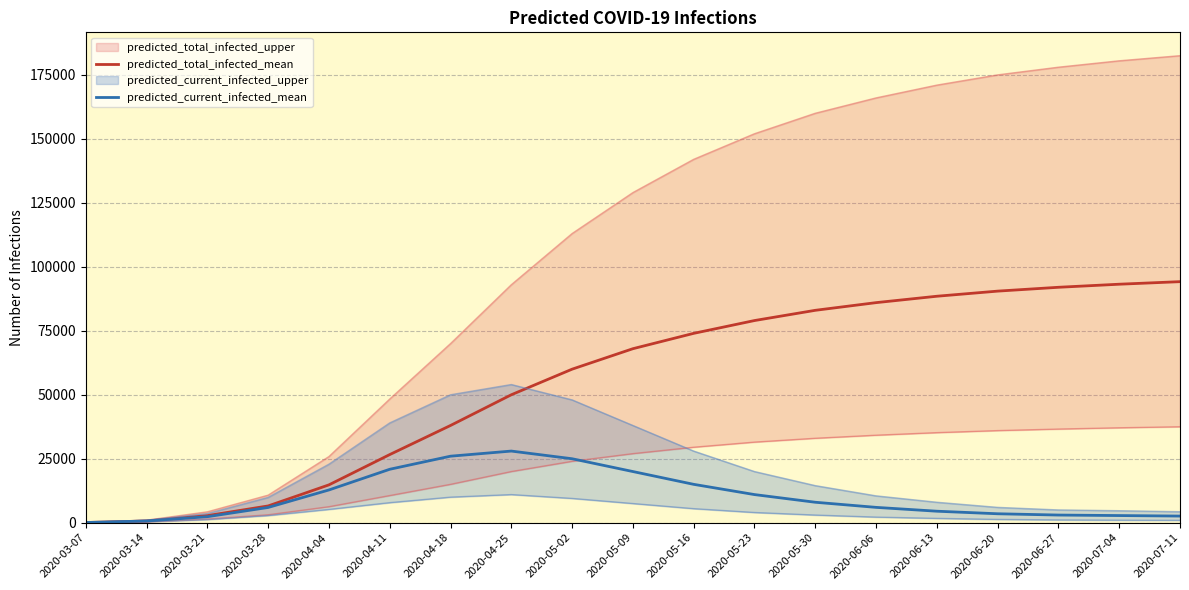

What is the spread (max minus min) of values at 2020-04-04?

1987